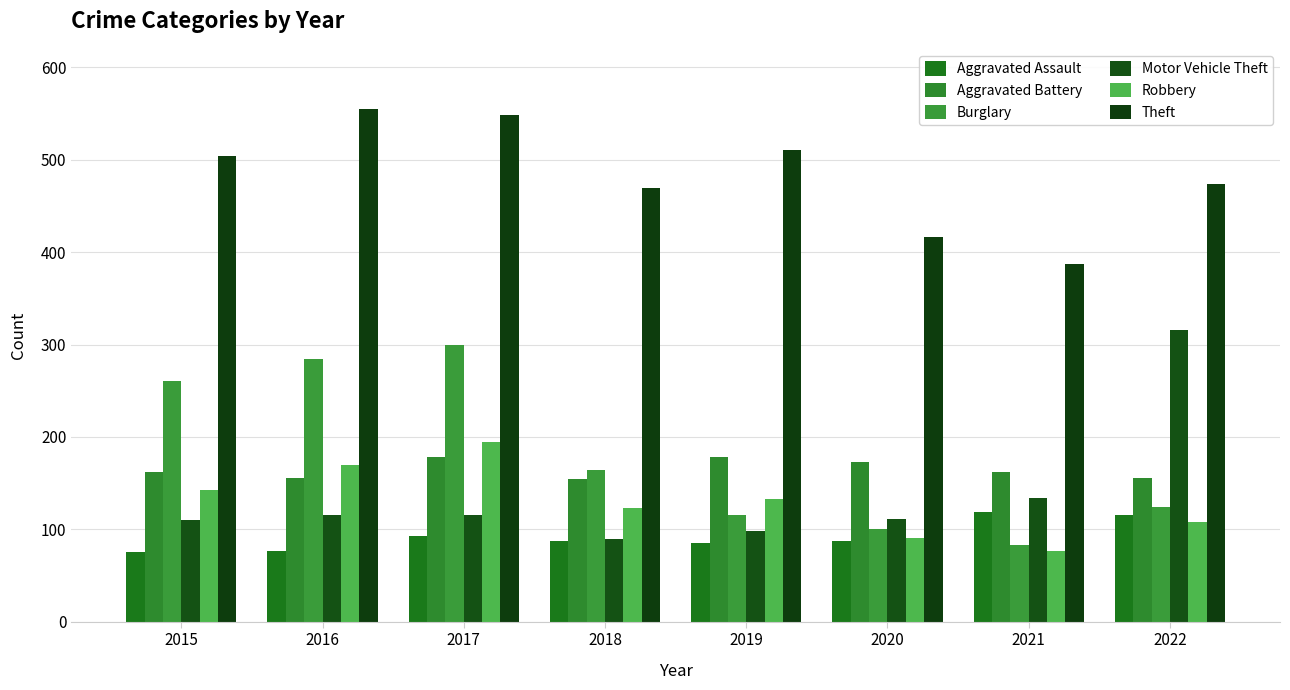

What is the sum of all Aggravated Assault values?

738